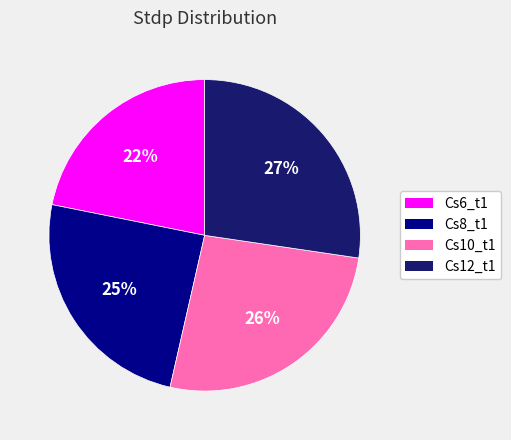

Which slice is the largest?

Cs12_t1